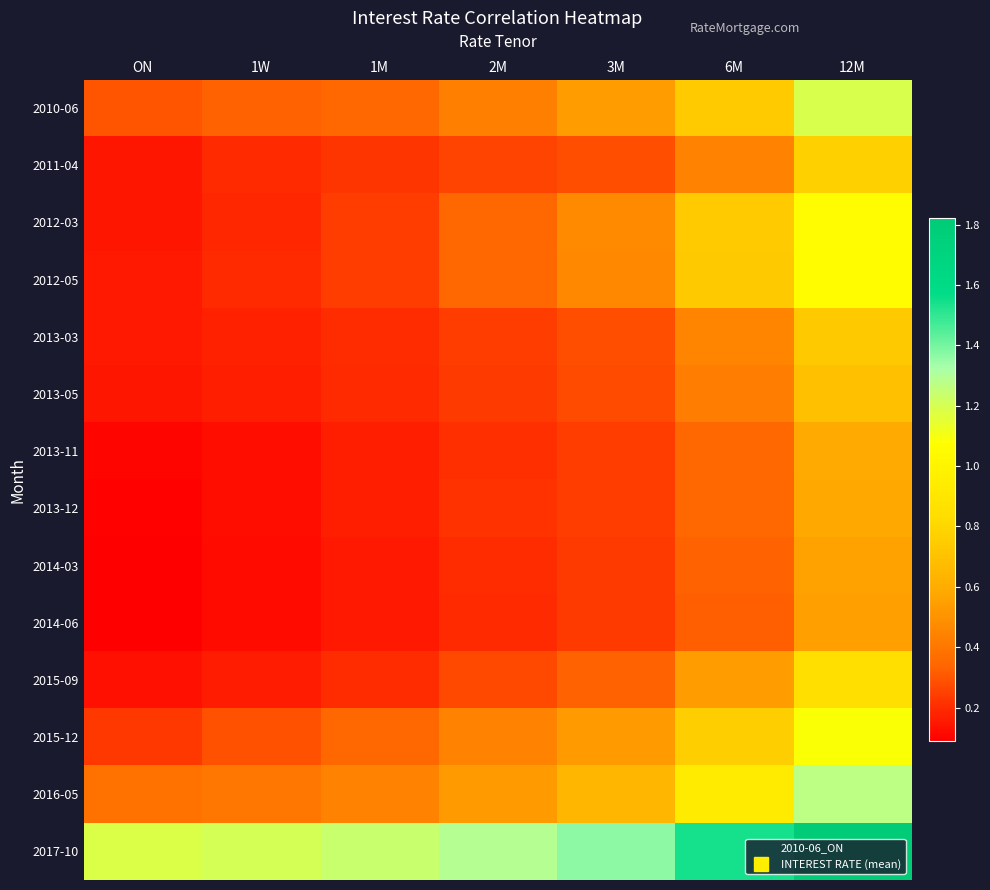

Count the number of data series in this chart.

14